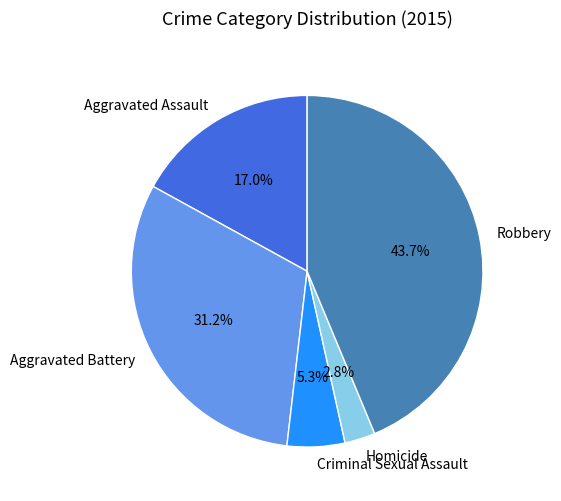

How many segments does this pie chart have?

5